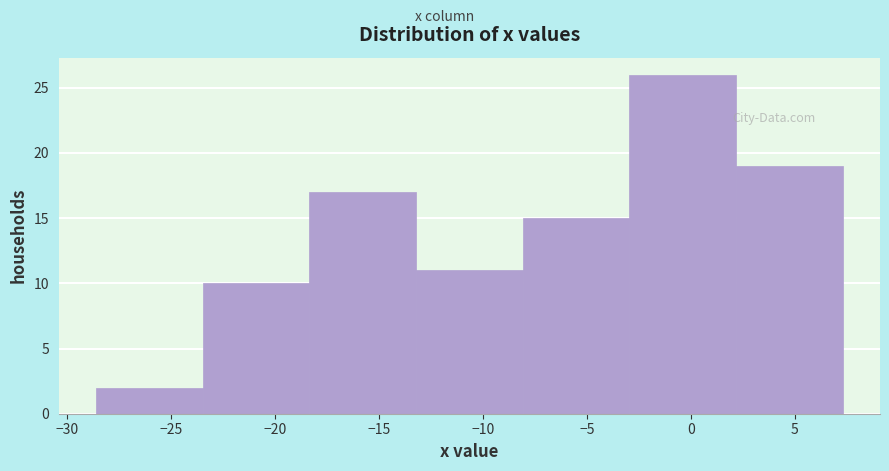

Which range on the x-axis has the tallest bar?

-3.0 to 2.0